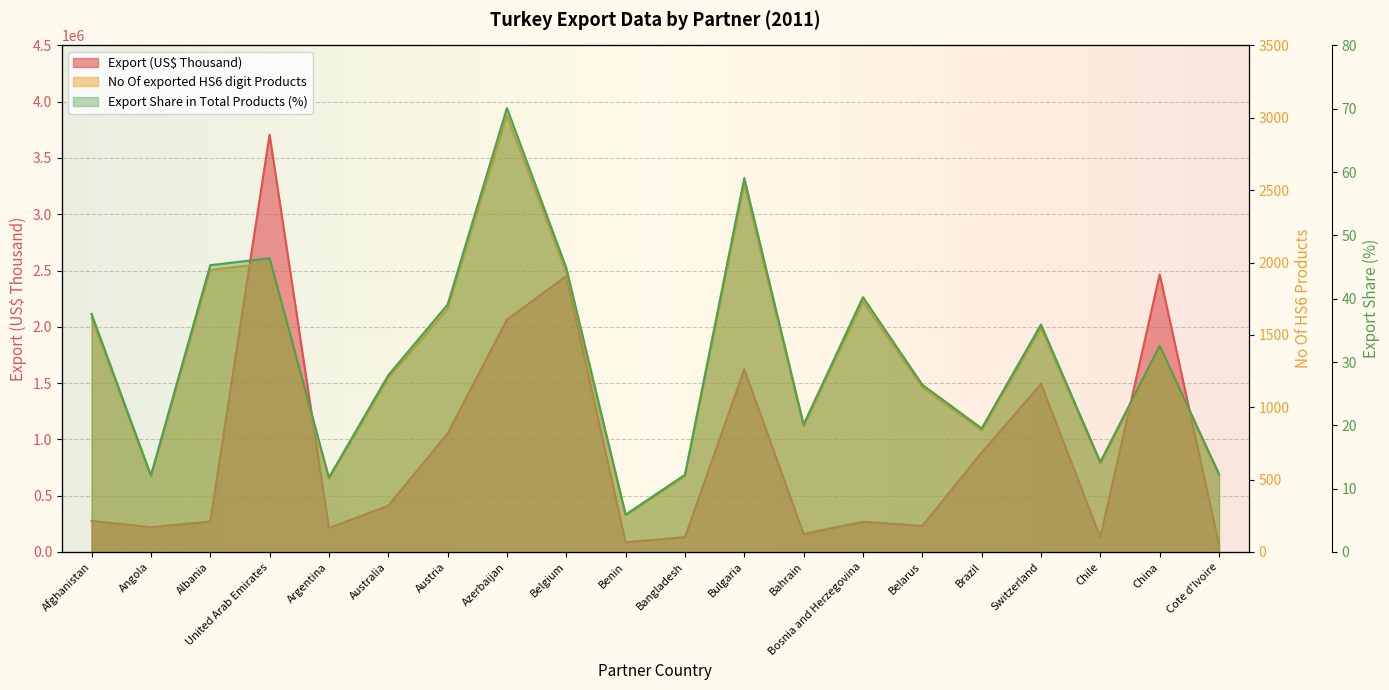

Reading left to right, what are all the values shown in this chart?

Export (US$ Thousand): Afghanistan=275969.0	Angola=220580.8	Albania=270630.4	United Arab Emirates=3706653.6	Argentina=214104.4	Australia=410549.2	Austria=1052932.4	Azerbaijan=2063996.0	Belgium=2451030.0	Benin=86572.4	Bangladesh=132199.6	Bulgaria=1622777.3	Bahrain=160418.1	Bosnia and Herzegovina=268941.7	Belarus=232679.7	Brazil=883471.3	Switzerland=1493982.9	Chile=130616.2	China=2466316.1	Cote d'Ivoire=65773.3
No Of exported HS6 digit Products: Afghanistan=1618.0	Angola=521.0	Albania=1949.0	United Arab Emirates=1996.0	Argentina=506.0	Australia=1201.0	Austria=1681.0	Azerbaijan=3017.0	Belgium=1931.0	Benin=254.0	Bangladesh=525.0	Bulgaria=2541.0	Bahrain=867.0	Bosnia and Herzegovina=1732.0	Belarus=1137.0	Brazil=840.0	Switzerland=1546.0	Chile=612.0	China=1402.0	Cote d'Ivoire=531.0
Export Share in Total Products (%): Afghanistan=37.6	Angola=12.1	Albania=45.3	United Arab Emirates=46.4	Argentina=11.8	Australia=27.9	Austria=39.1	Azerbaijan=70.1	Belgium=44.9	Benin=5.9	Bangladesh=12.2	Bulgaria=59.0	Bahrain=20.1	Bosnia and Herzegovina=40.2	Belarus=26.4	Brazil=19.5	Switzerland=35.9	Chile=14.2	China=32.6	Cote d'Ivoire=12.3